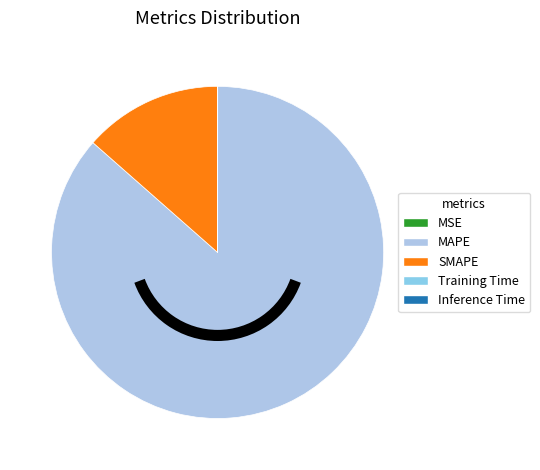

Is it true that MSE is 0% of the pie?

True